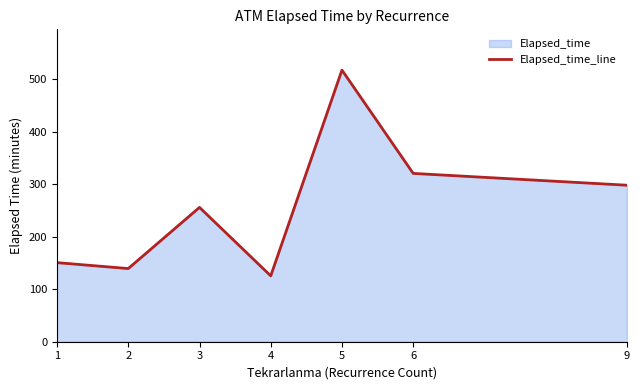

Count the number of categories in the chart.

7